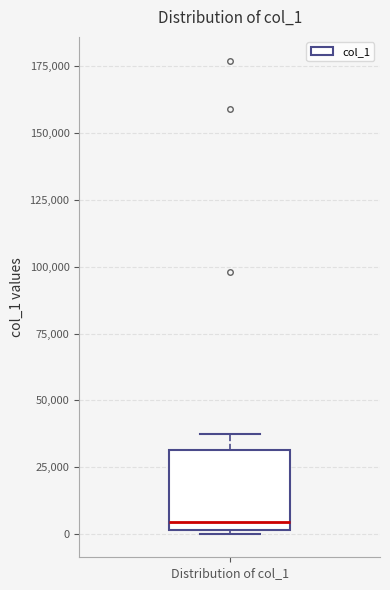

Read this box plot against the y-axis: the position of the median line, the range covered by the box, and the ends of both whiskers. The values are not printed on the chart, so give them approximately, as read against the axis.

median 5000, box 0 to 30000, whiskers 0 to 35000